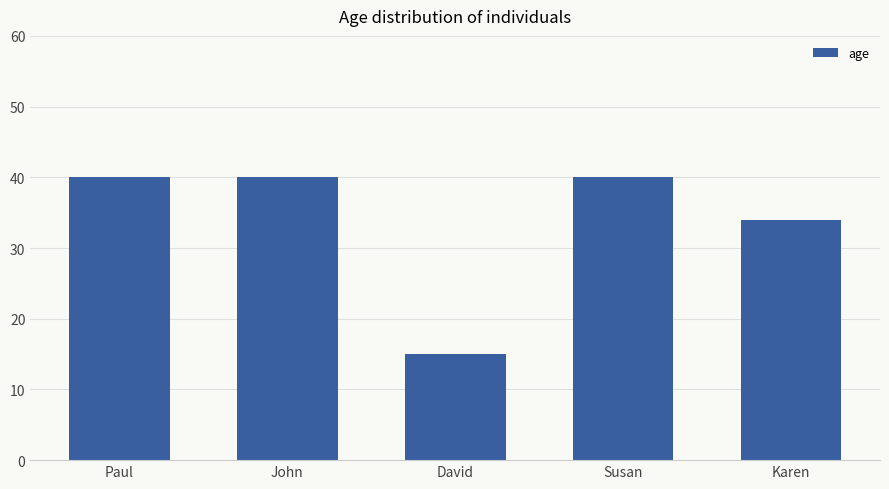

What value does the data have at Karen, to the nearest 10?

30